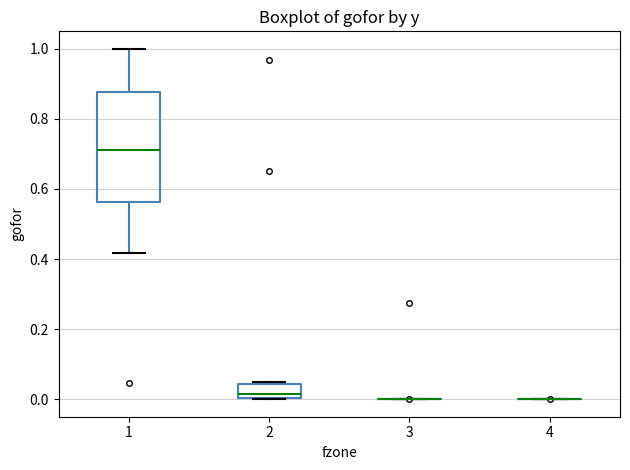

Reading left to right, transcribe this box plot: for each box, give where its median line is, the range the box spans, and where its two whiskers end, as read against the y-axis. The values are not printed on the chart, so give them approximately, as read against the axis.

1: median 0.72, box 0.56 to 0.88, whiskers 0.42 to 1.00
2: median 0.02, box 0.00 to 0.04, whiskers 0.00 to 0.04
3: box collapsed to a line at 0.00, whiskers 0.00 to 0.00
4: box collapsed to a line at 0.00, whiskers 0.00 to 0.00